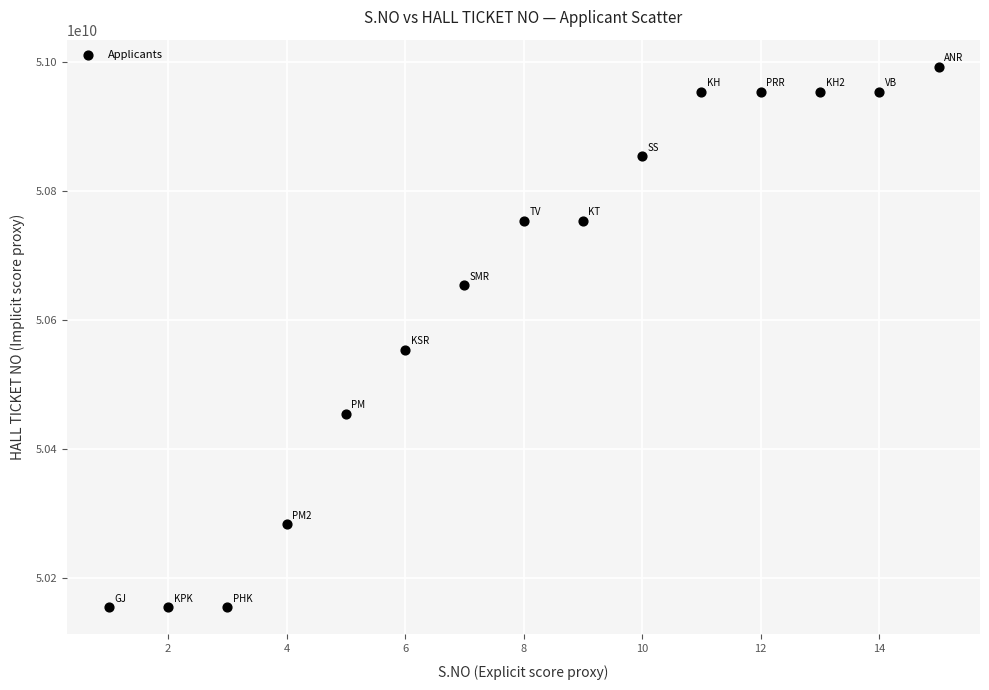

What Y value in the scatter plot is closest to 50573510188?

50554010128